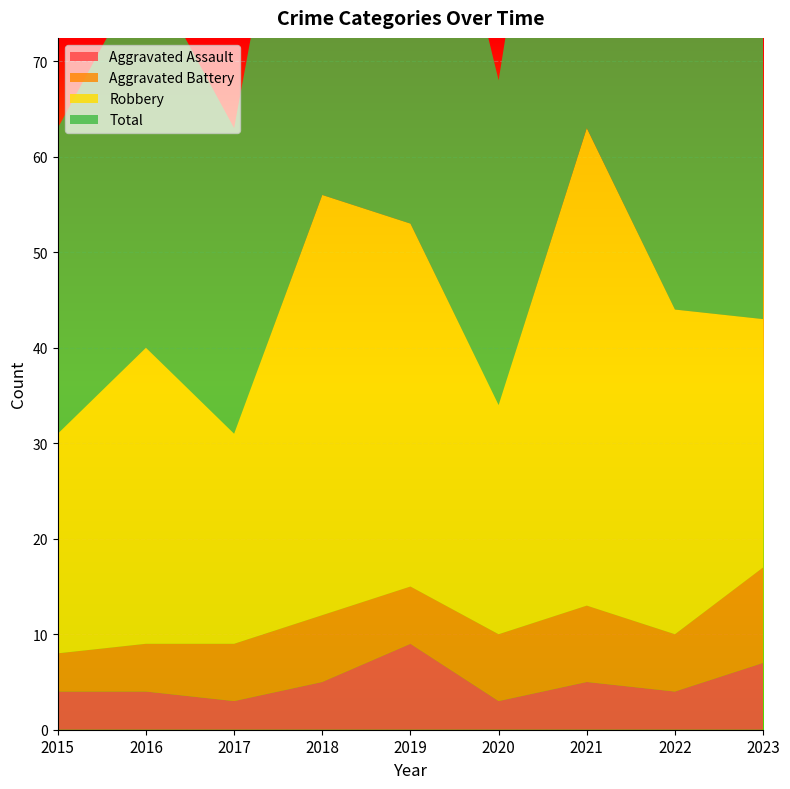

Reading left to right, list all the values displayed in this chart.

Aggravated Assault: 4	4	3	5	9	3	5	4	7
Aggravated Battery: 4	5	6	7	6	7	8	6	10
Robbery: 23	31	22	44	38	24	50	34	26
Total: 32	40	32	57	53	34	63	44	46